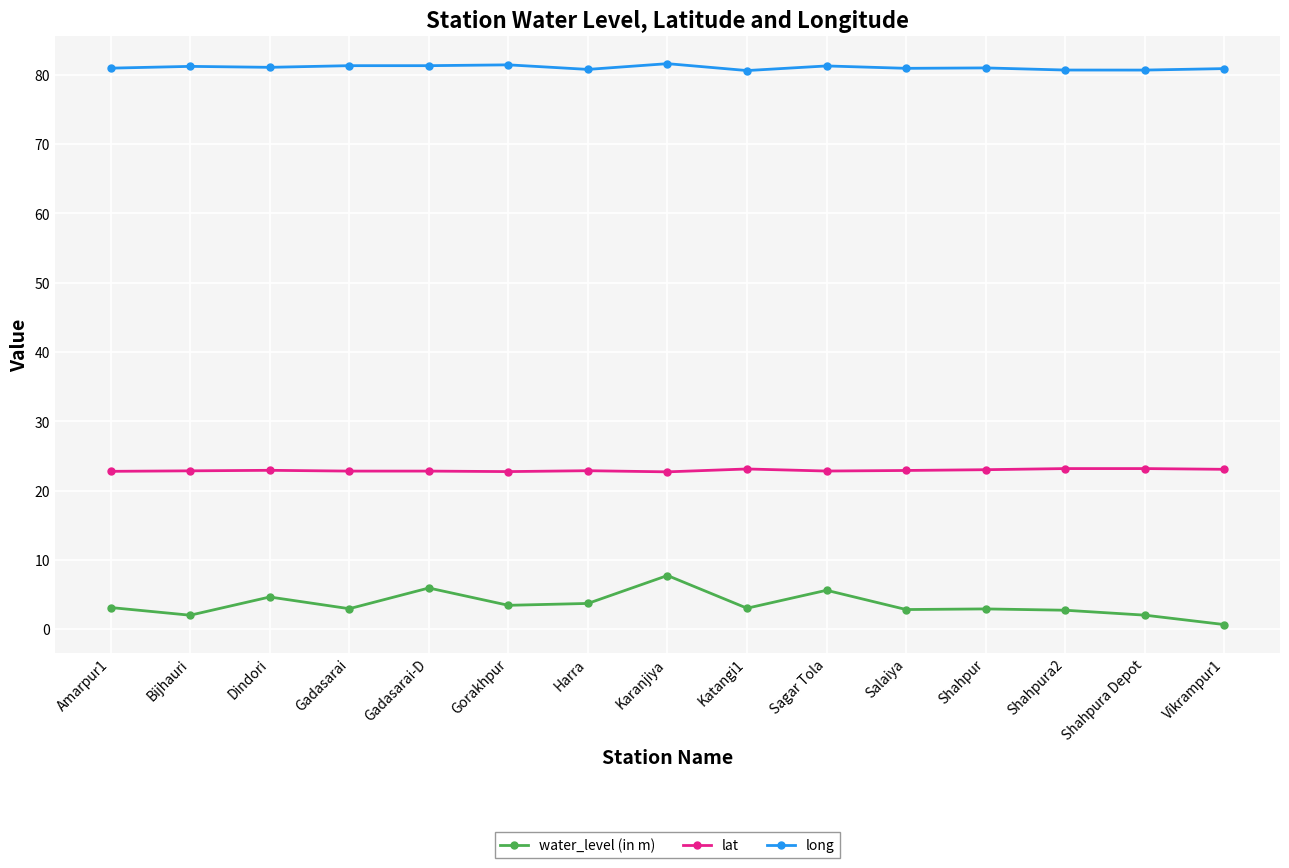

What position from the left is Amarpur1?

1